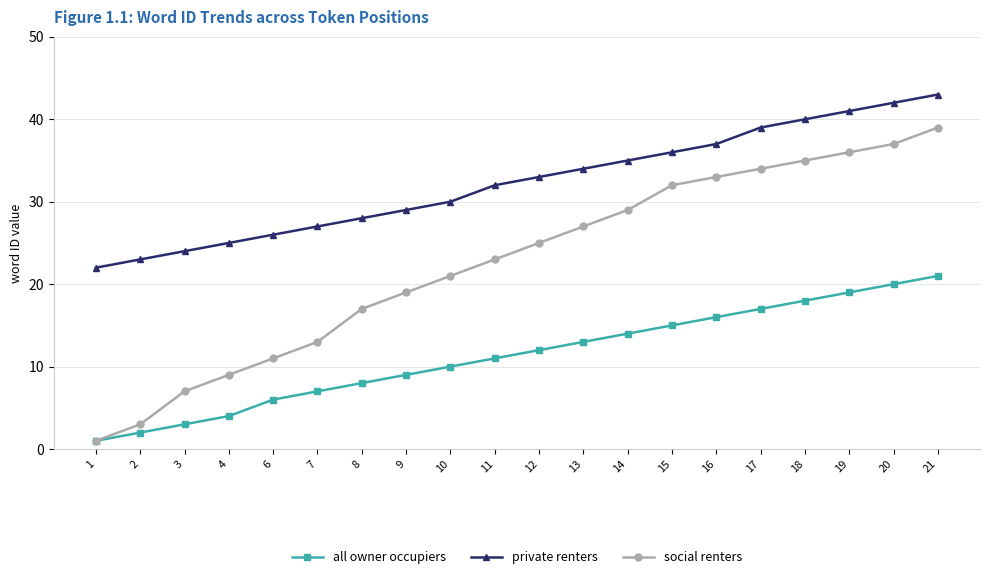

Is it true that private renters equals 26 at 6?

True